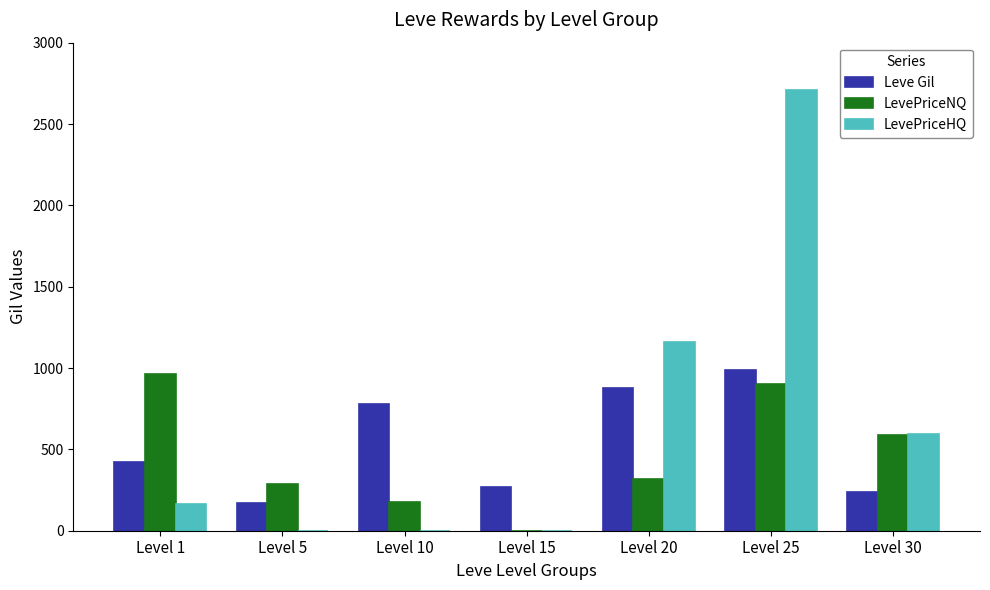

Reading left to right, transcribe all the data shown in this chart.

Leve Gil: 420	170	780	270	880	990	240
LevePriceNQ: 964	285	174	0	316	900	586
LevePriceHQ: 164	0	0	0	1162	2708	593